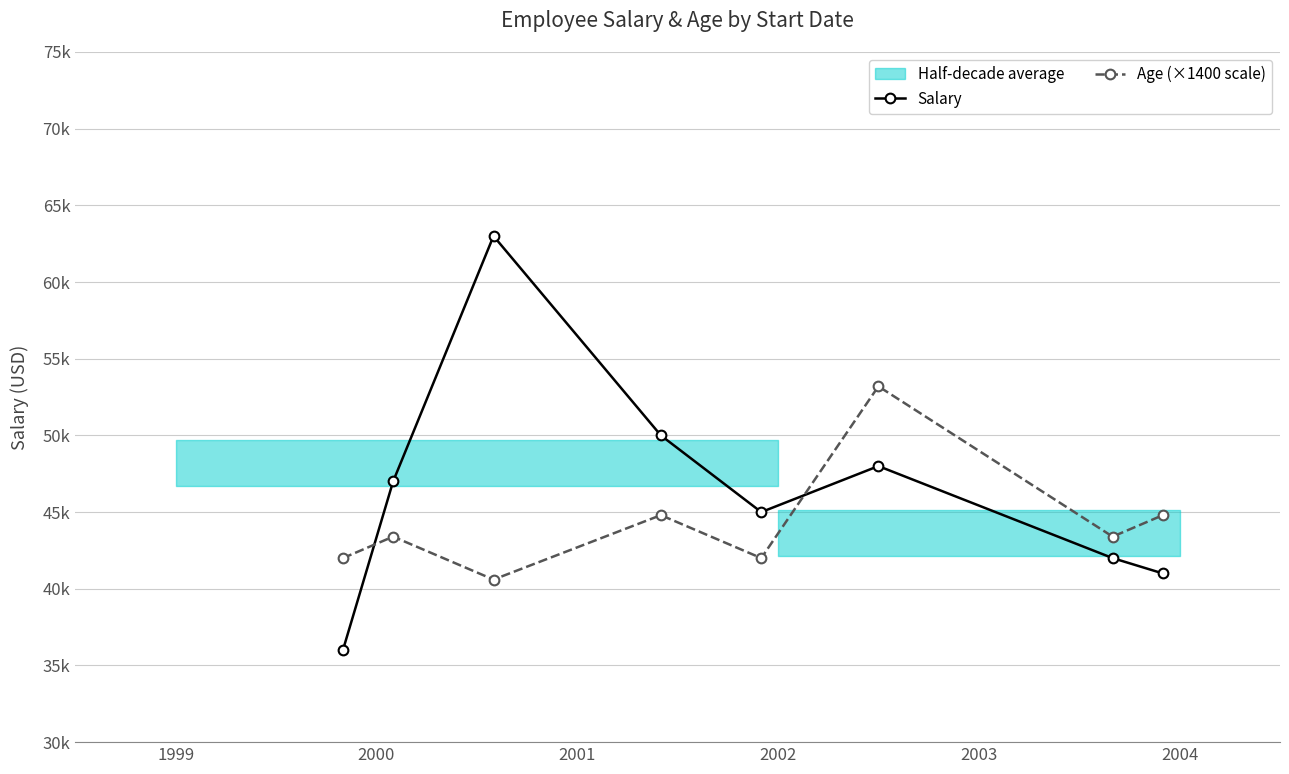

Which series has the largest total across all categories?

Salary